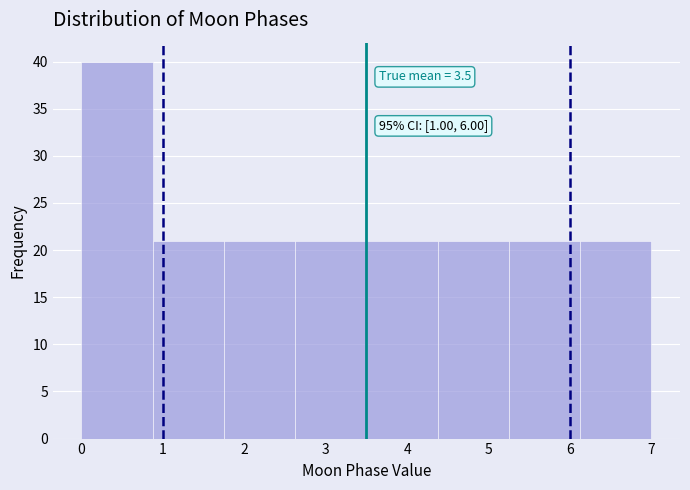

Which range on the x-axis has the tallest bar?

0.0 to 0.9